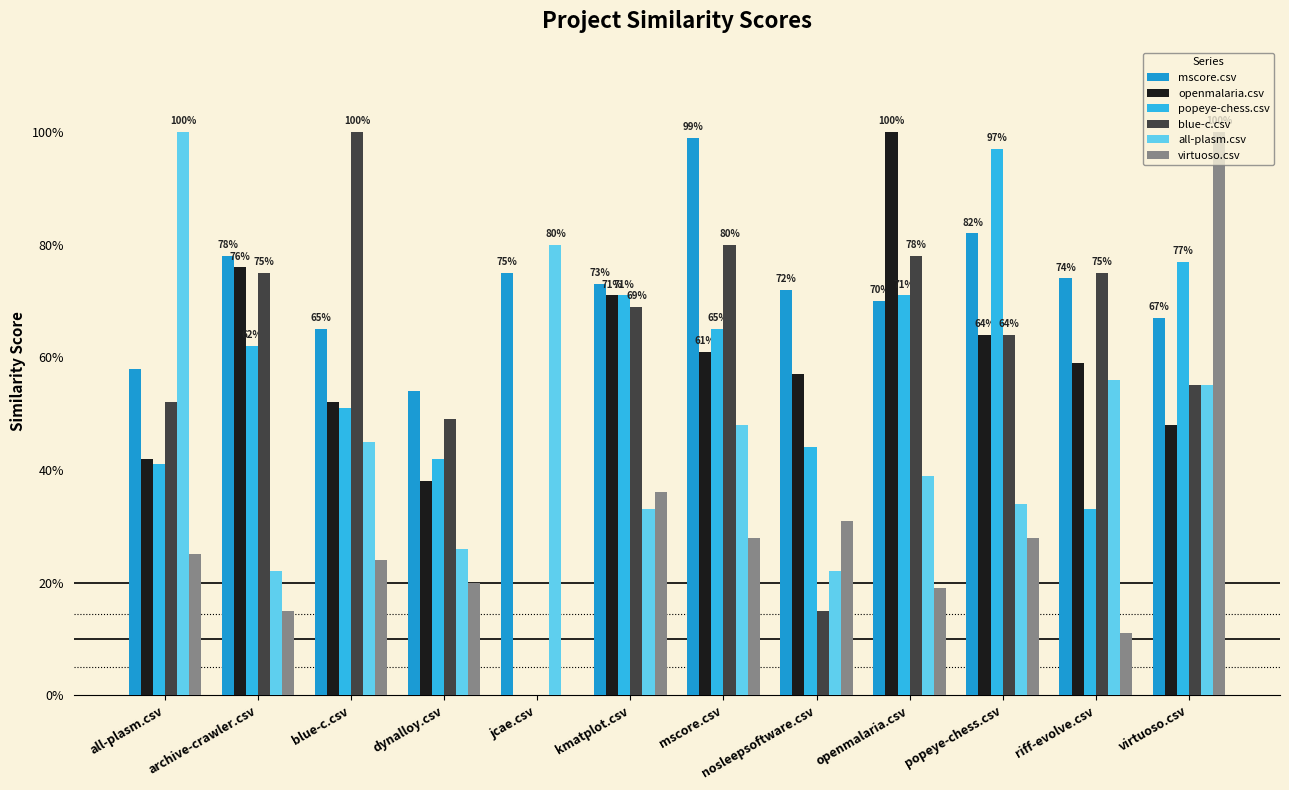

Does the chart contain stacked bars?

No